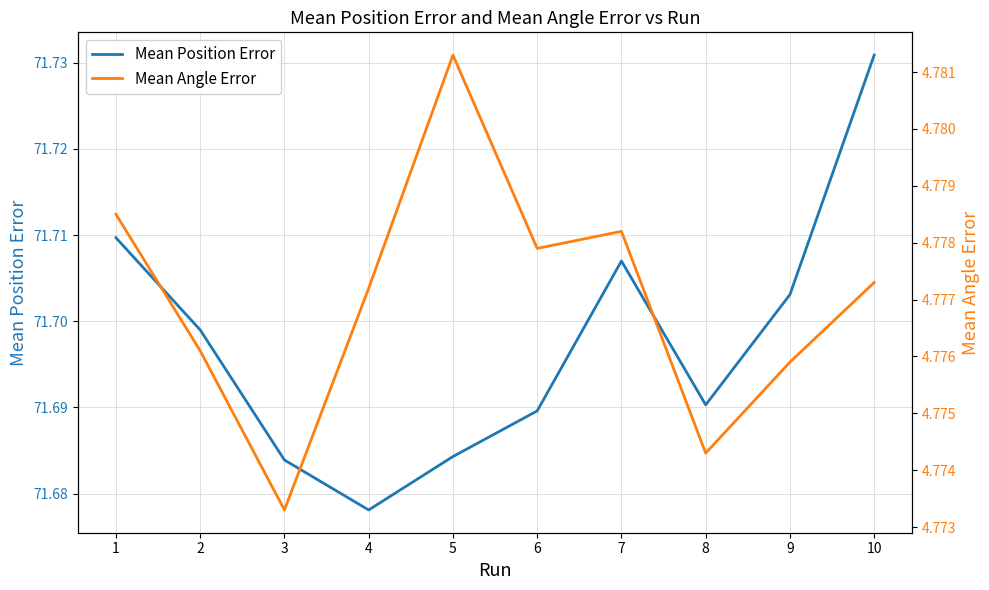

What is the sum of the Mean Position Error values at 3 and 7?

143.4